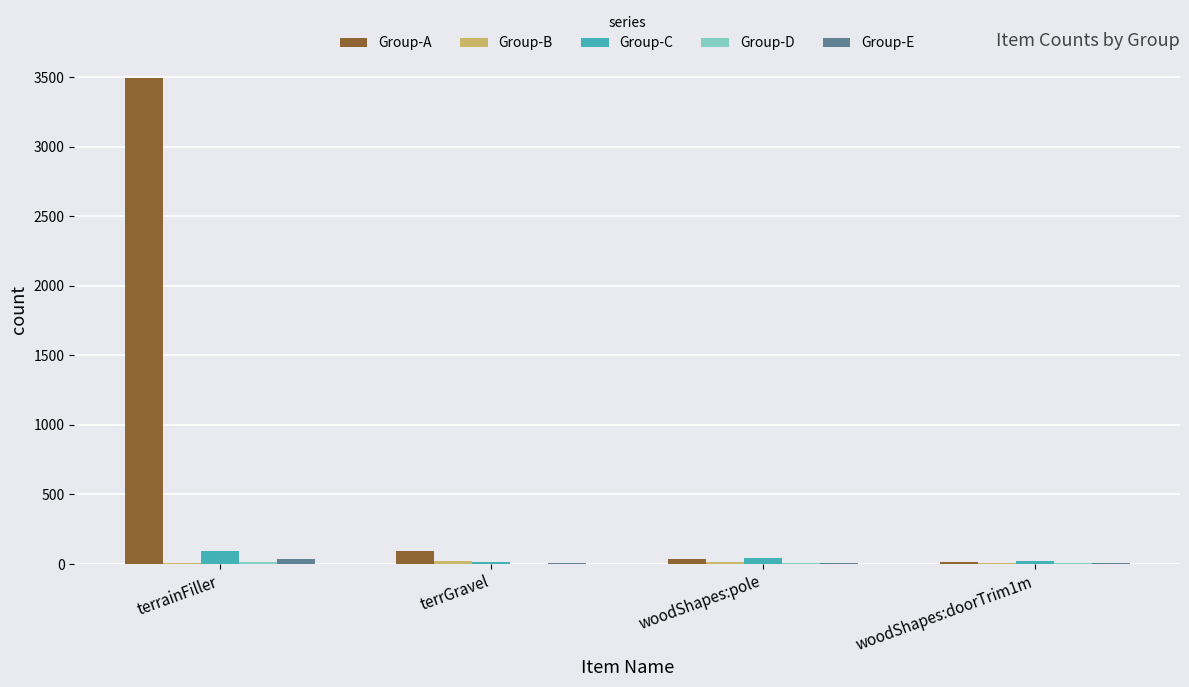

Which category has the highest value in the Group-A series?

terrainFiller